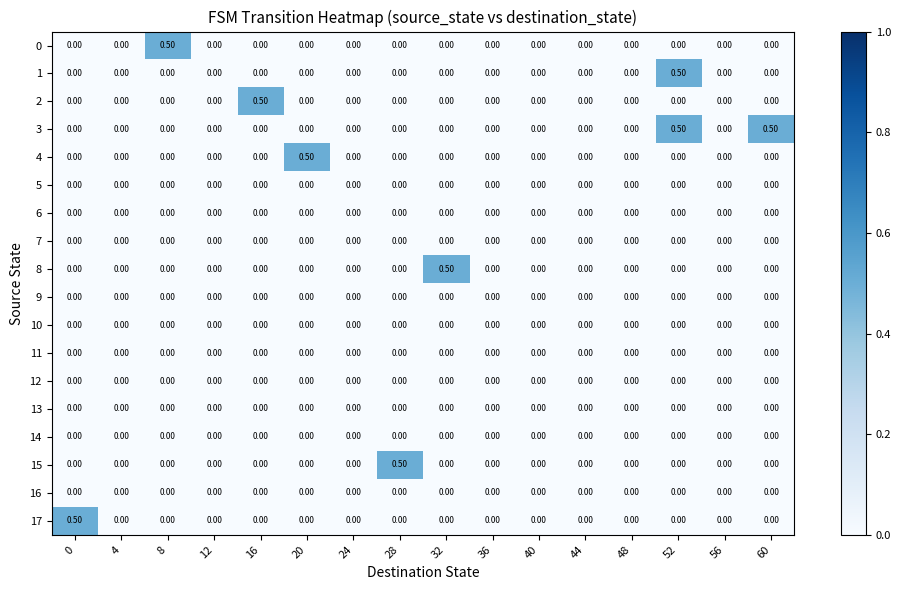

Which series changed the most between 0 and 56?

17